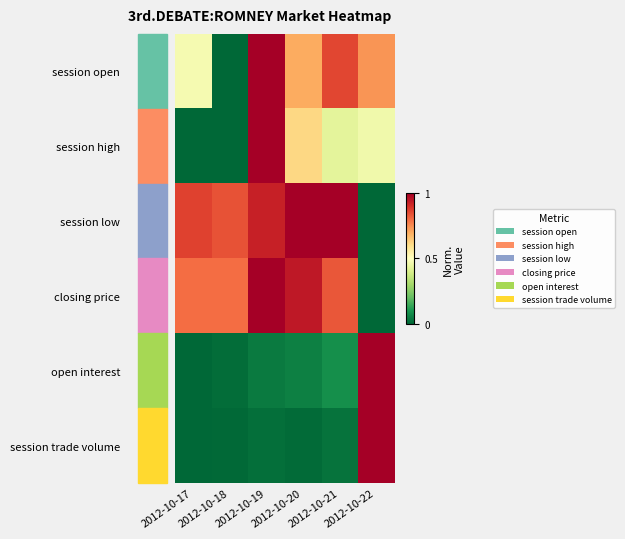

What is the total value across all series at 2012-10-18?

1.7